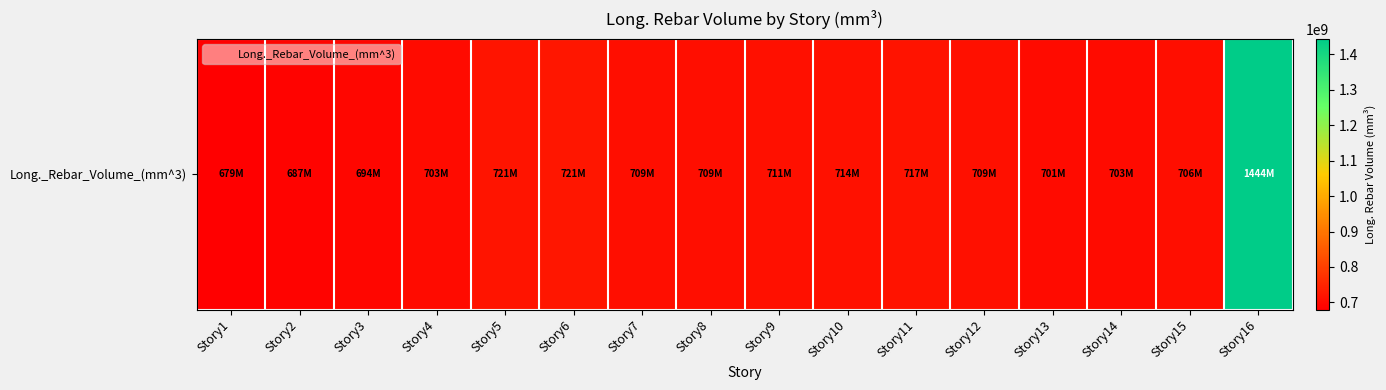

What is the average value?

751759148.3